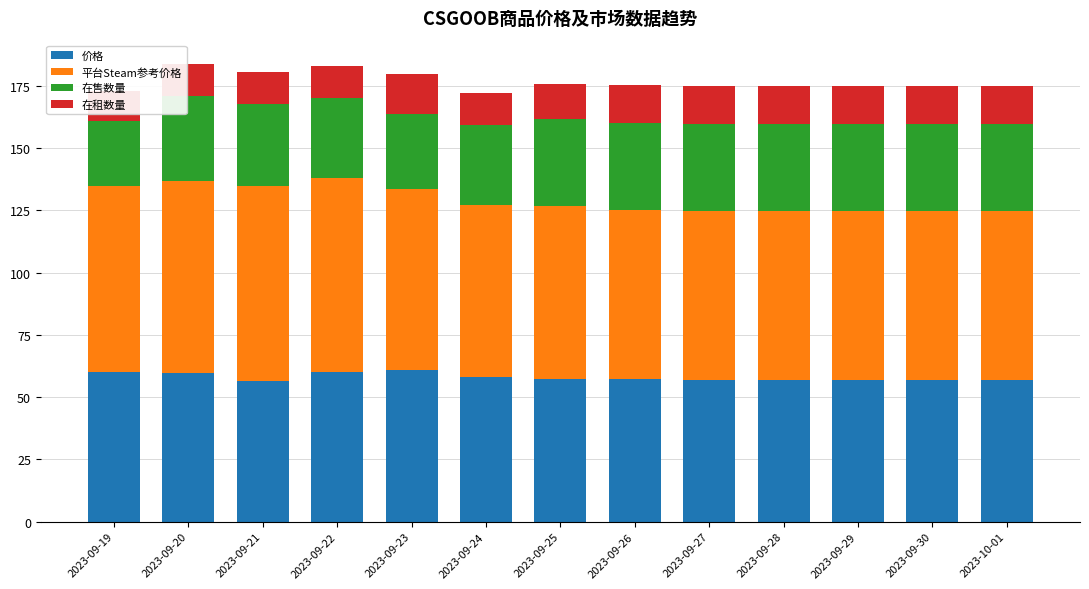

Where is 价格 nearest to the value 58?

2023-09-24